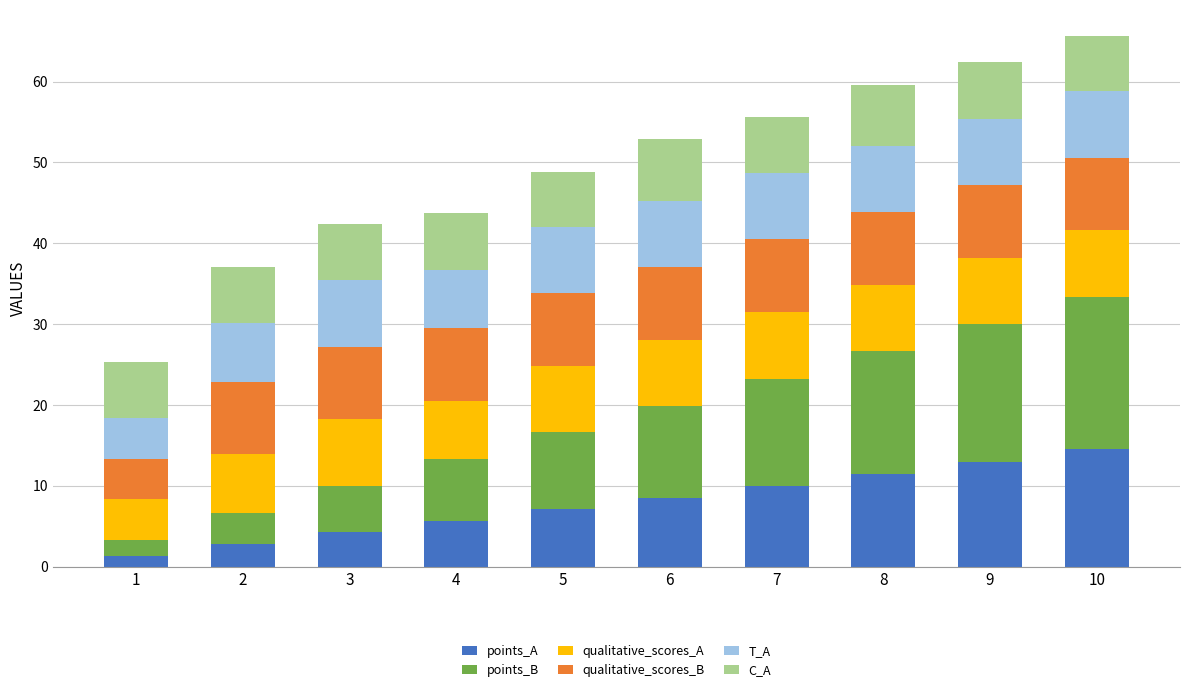

What is the maximum value for points_A?

14.6